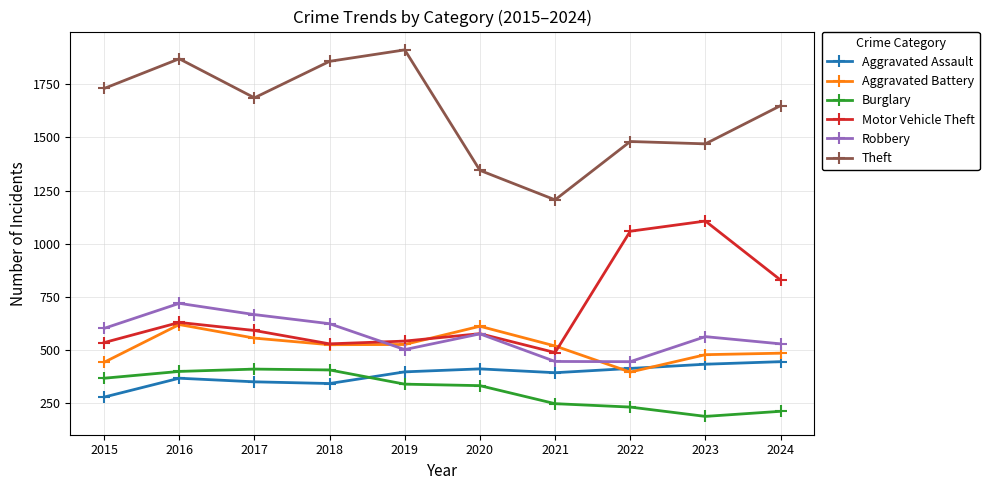

What is the smallest value displayed?

185